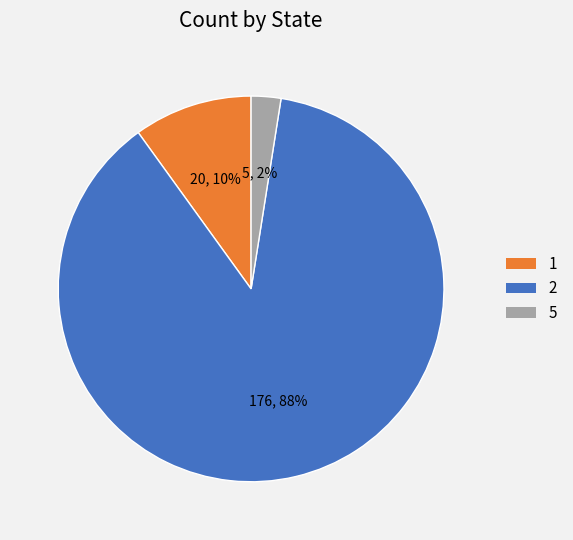

Which category has the smallest portion of the pie?

5